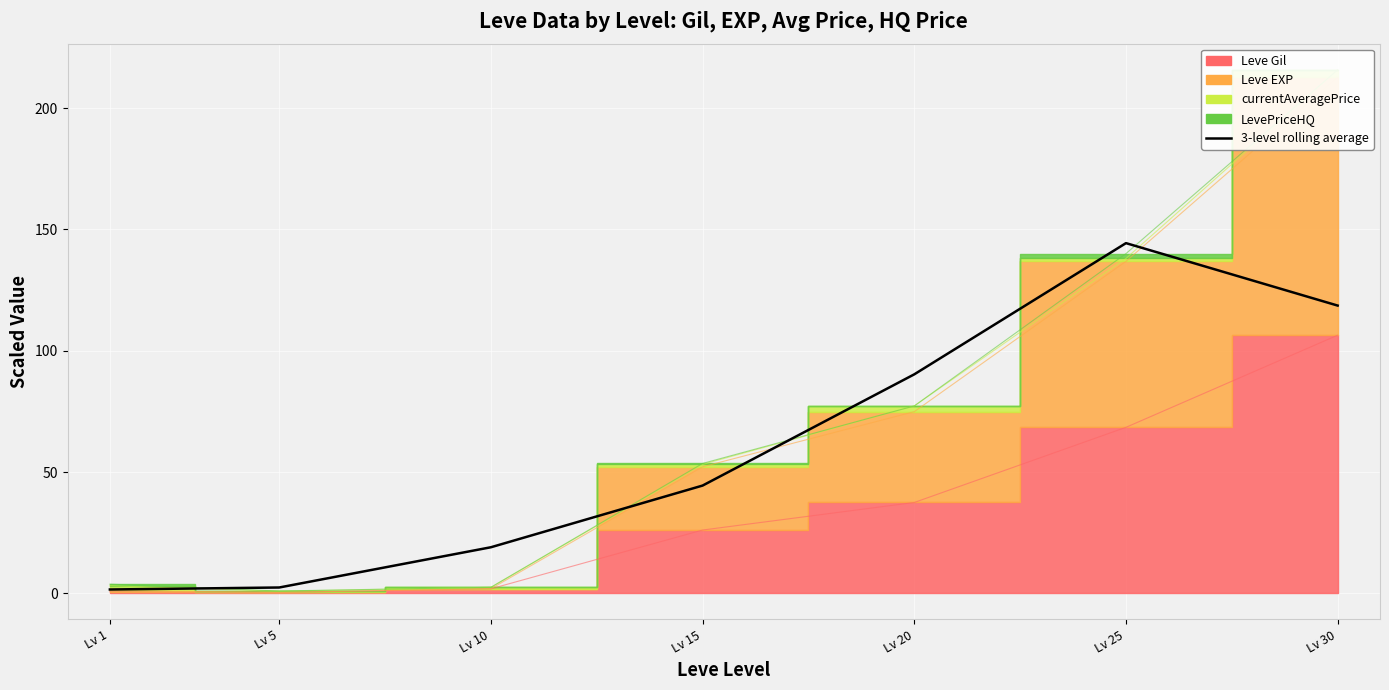

List the labels in order of value, smallest first.

Lv 1, Lv 5, Lv 10, Lv 15, Lv 20, Lv 30, Lv 25